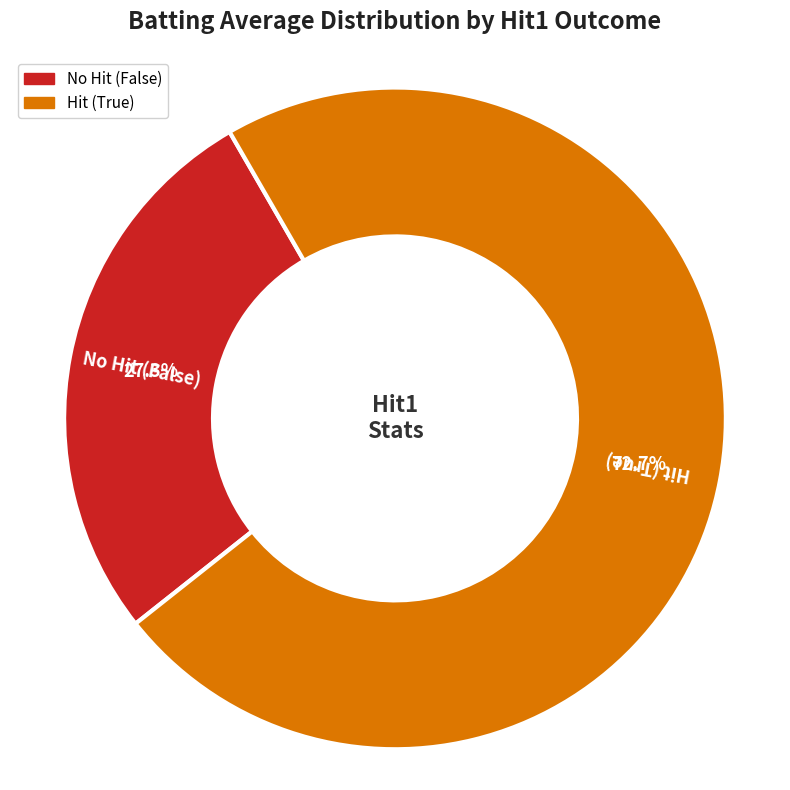

Is there a majority slice in this chart?

Yes